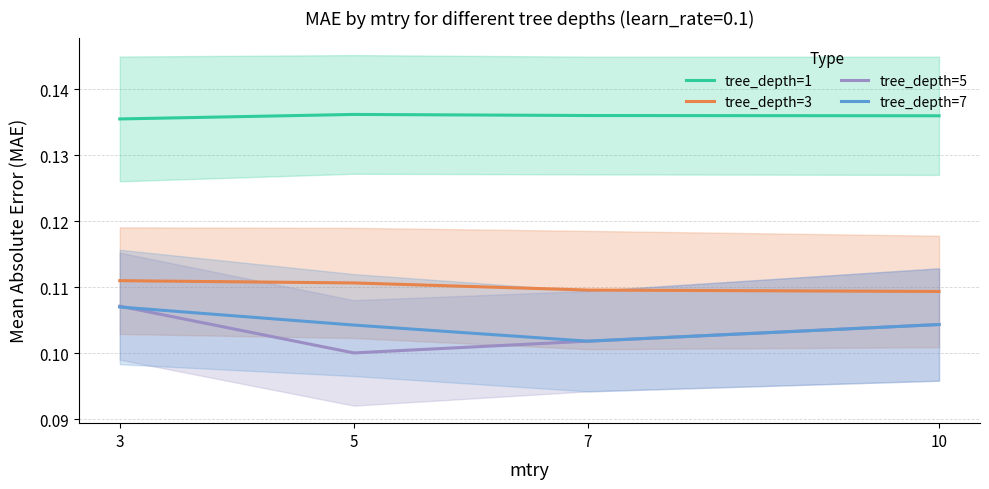

True or false: tree_depth=1 has a value of 0.2 at 10.

False